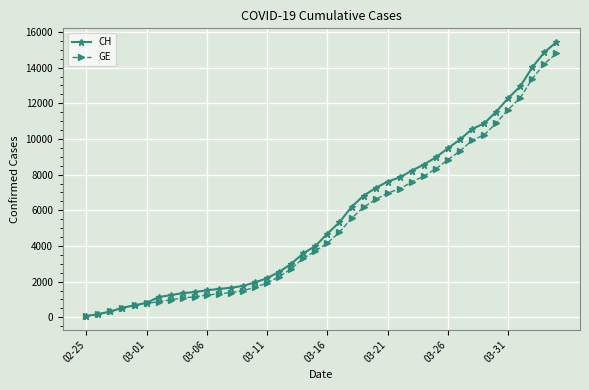

Which series has the largest total across all categories?

CH